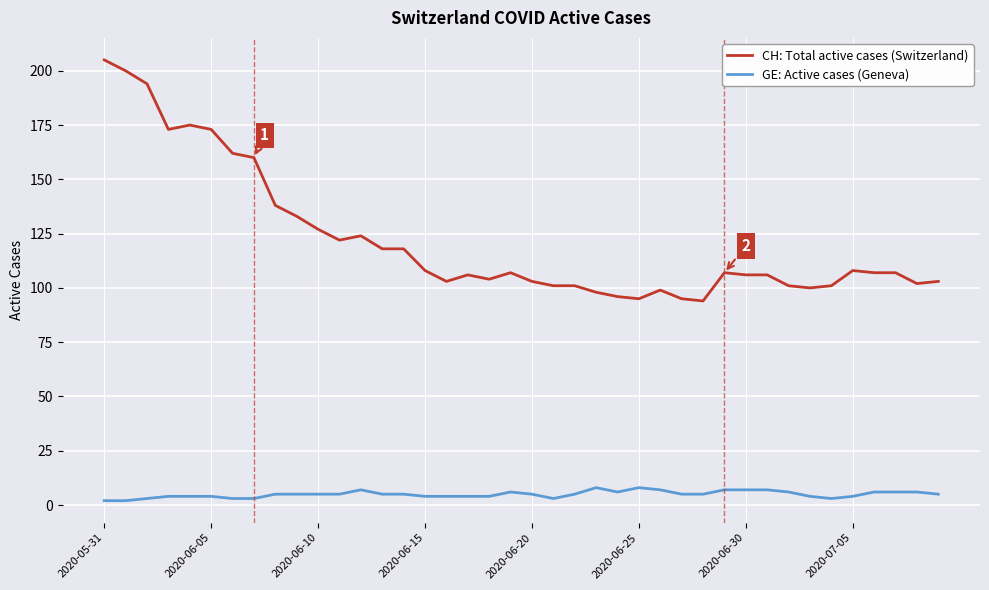

List the series in order of their overall mean, highest first.

CH: Total active cases (Switzerland), GE: Active cases (Geneva)